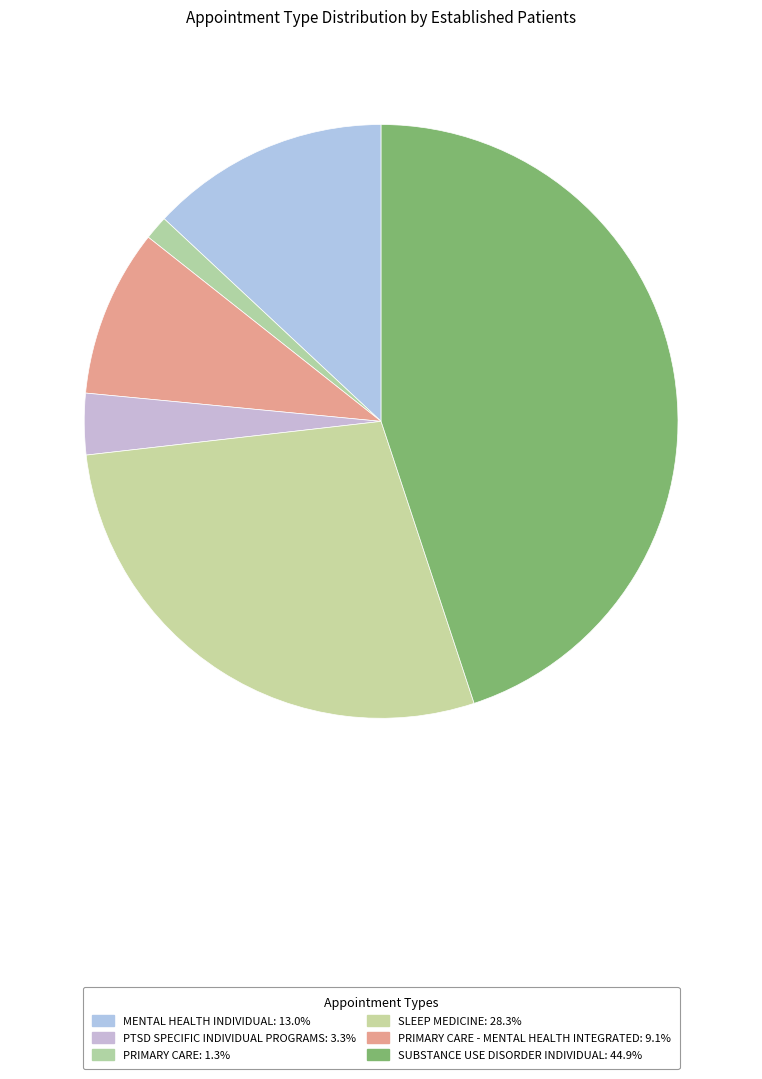

How many slices are in this pie chart?

6